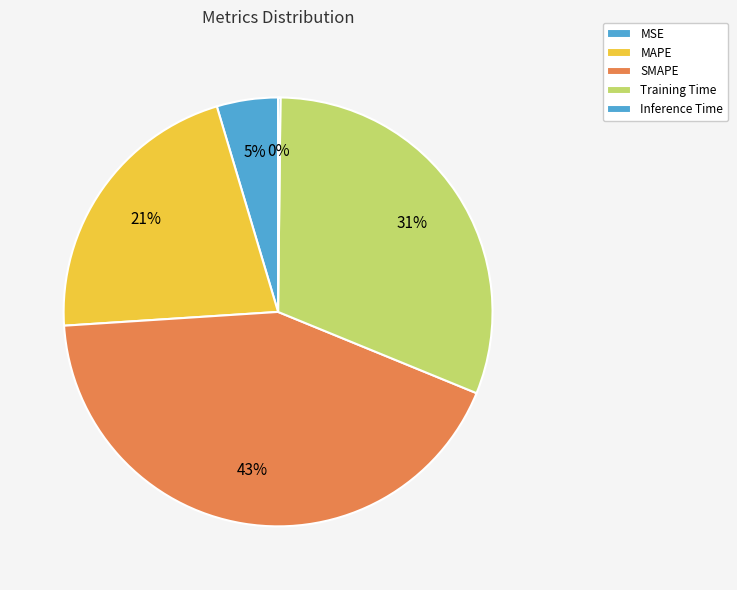

What is the change in value from MAPE to Training Time?

+0.4